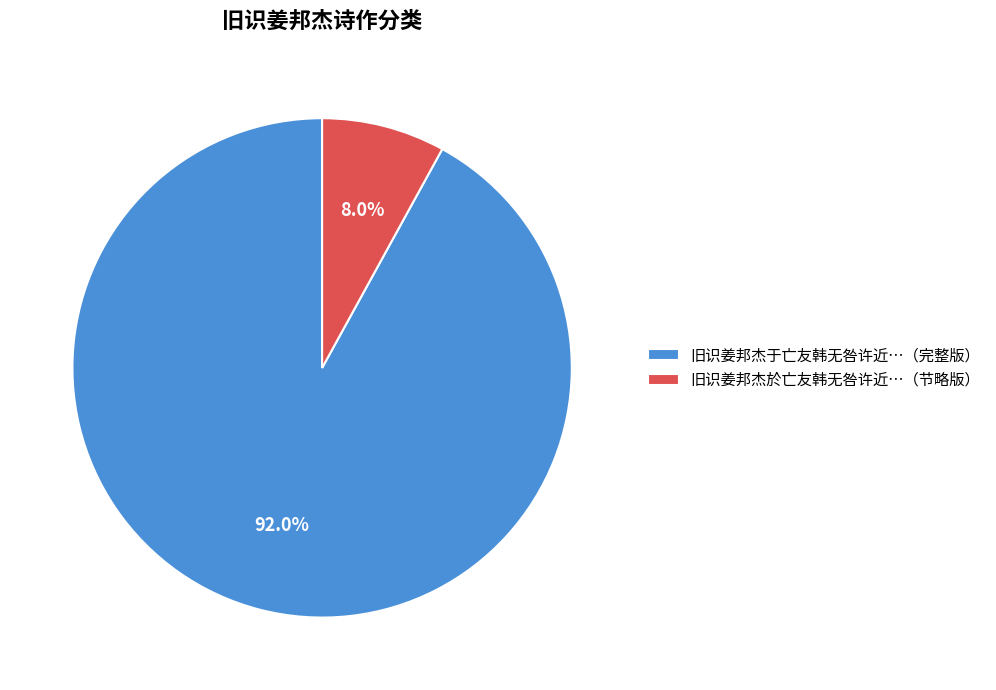

Is there any slice that represents more than half of the pie?

Yes